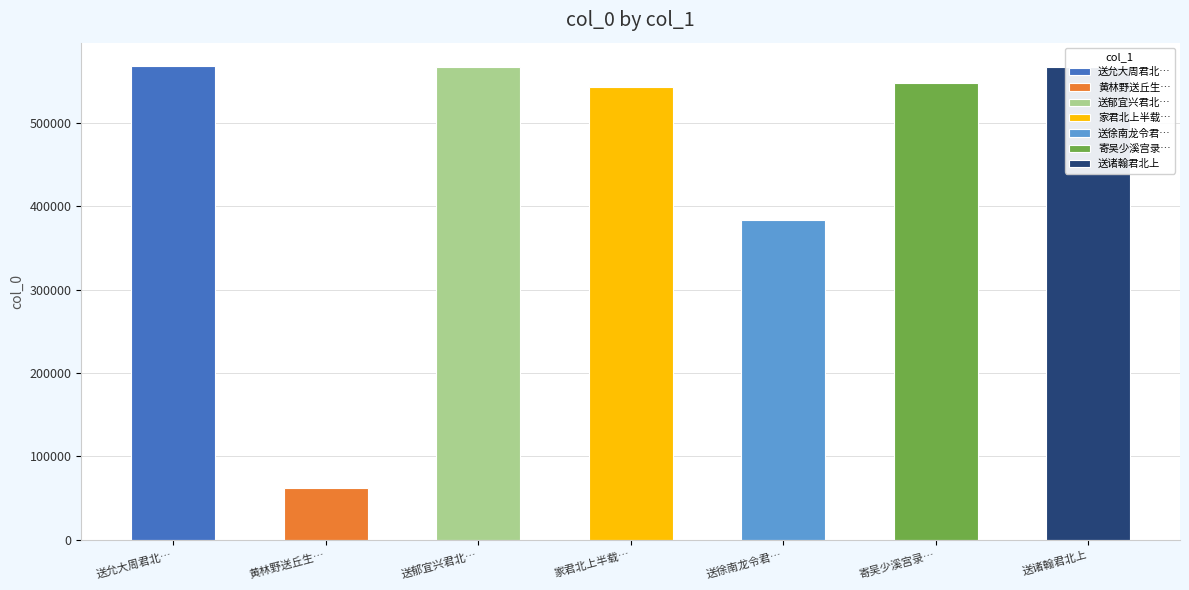

At which label does the data first exceed 547871?

送允大周君北上